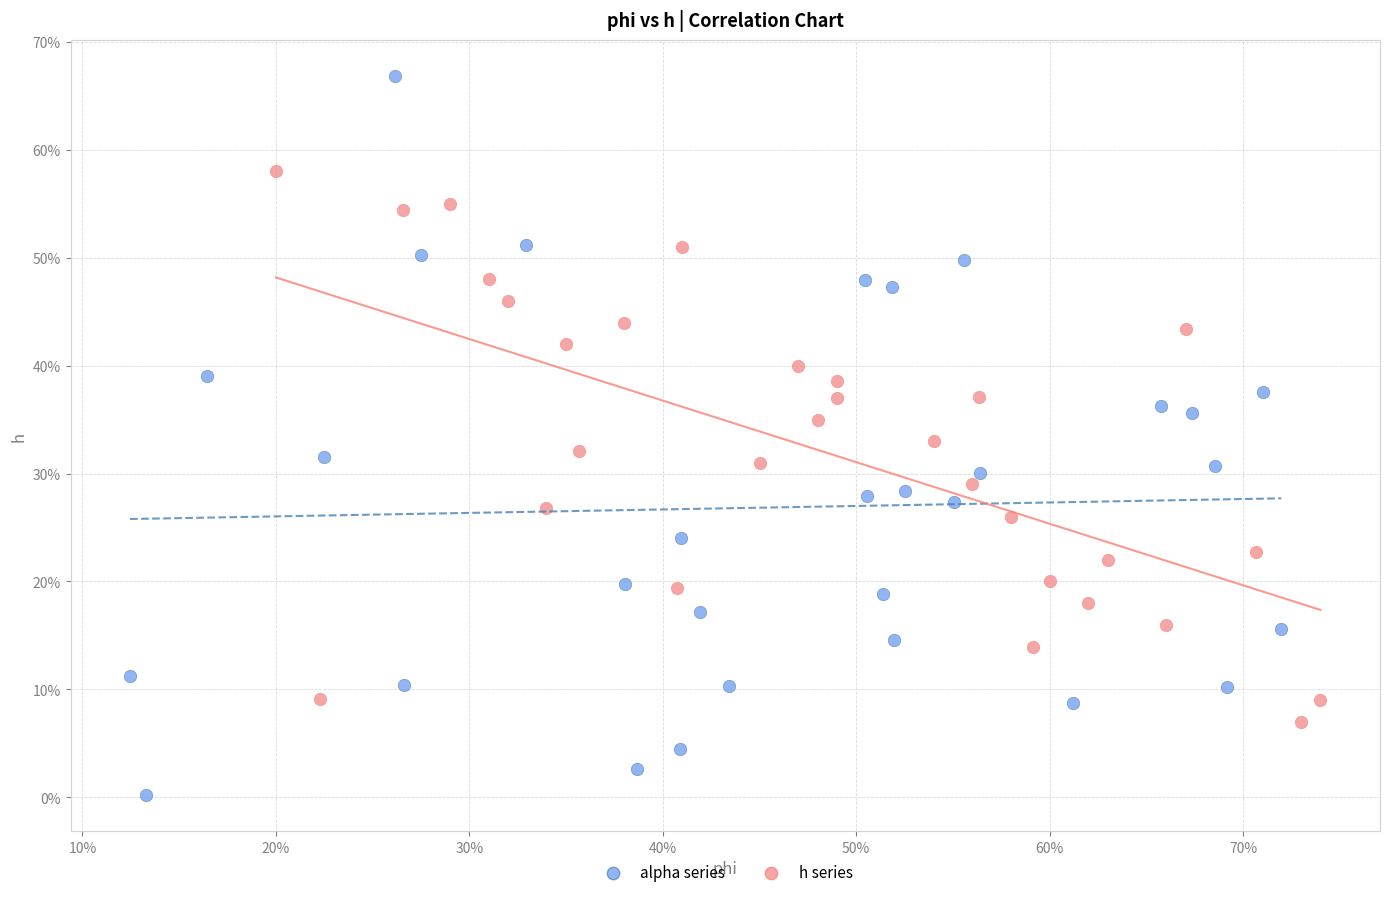

What are all the series names shown in the legend?

alpha series, h series